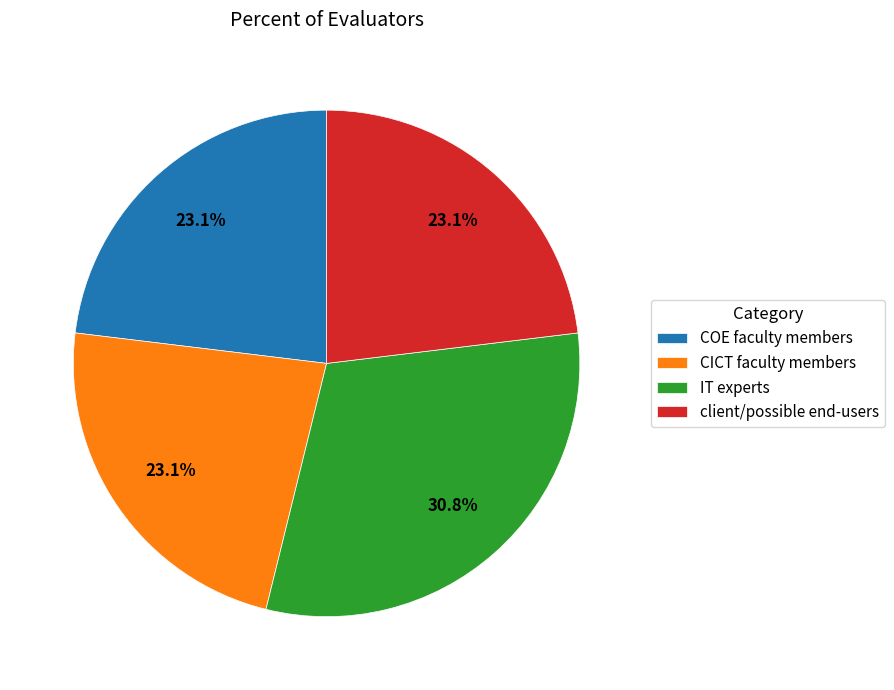

Does COE faculty members account for over 50% of the chart?

No